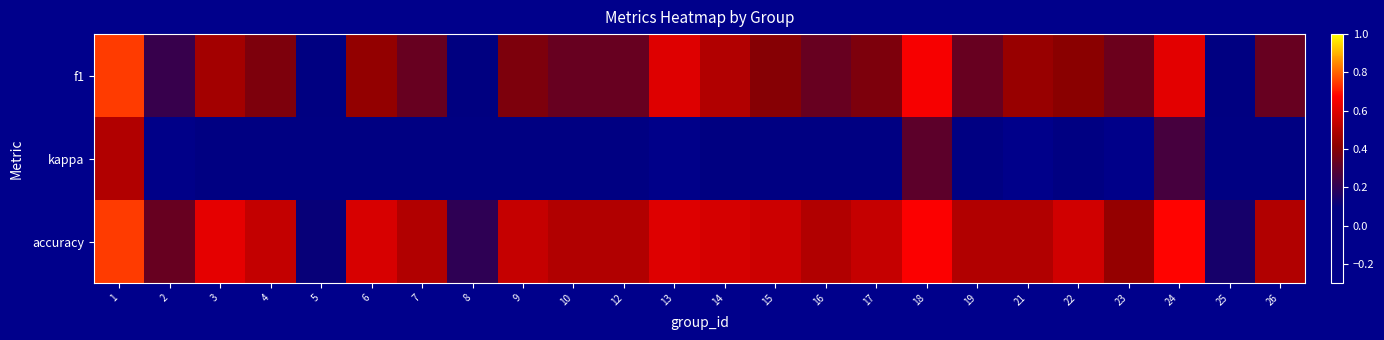

At which category does the chart reach its minimum across all series?

21